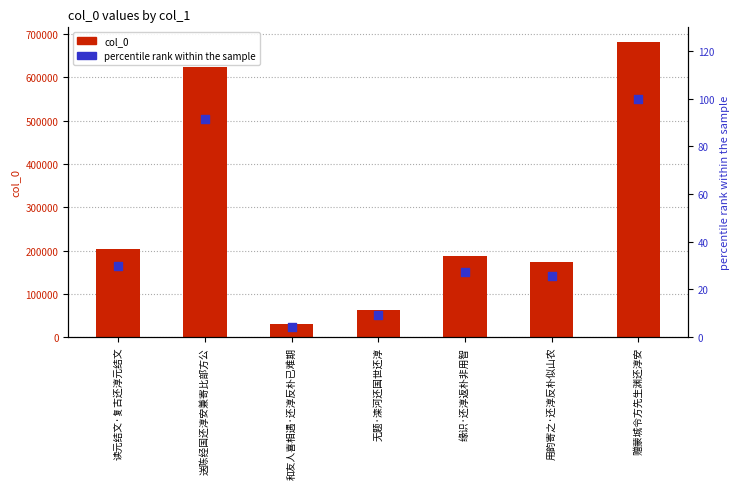

Which series has the largest total across all categories?

col_0